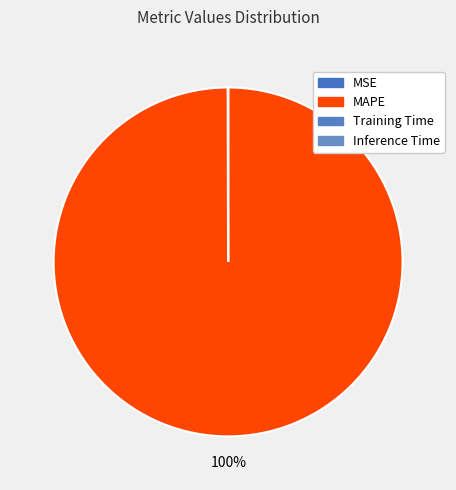

What percentage do Training Time and MAPE together represent?

100.0%